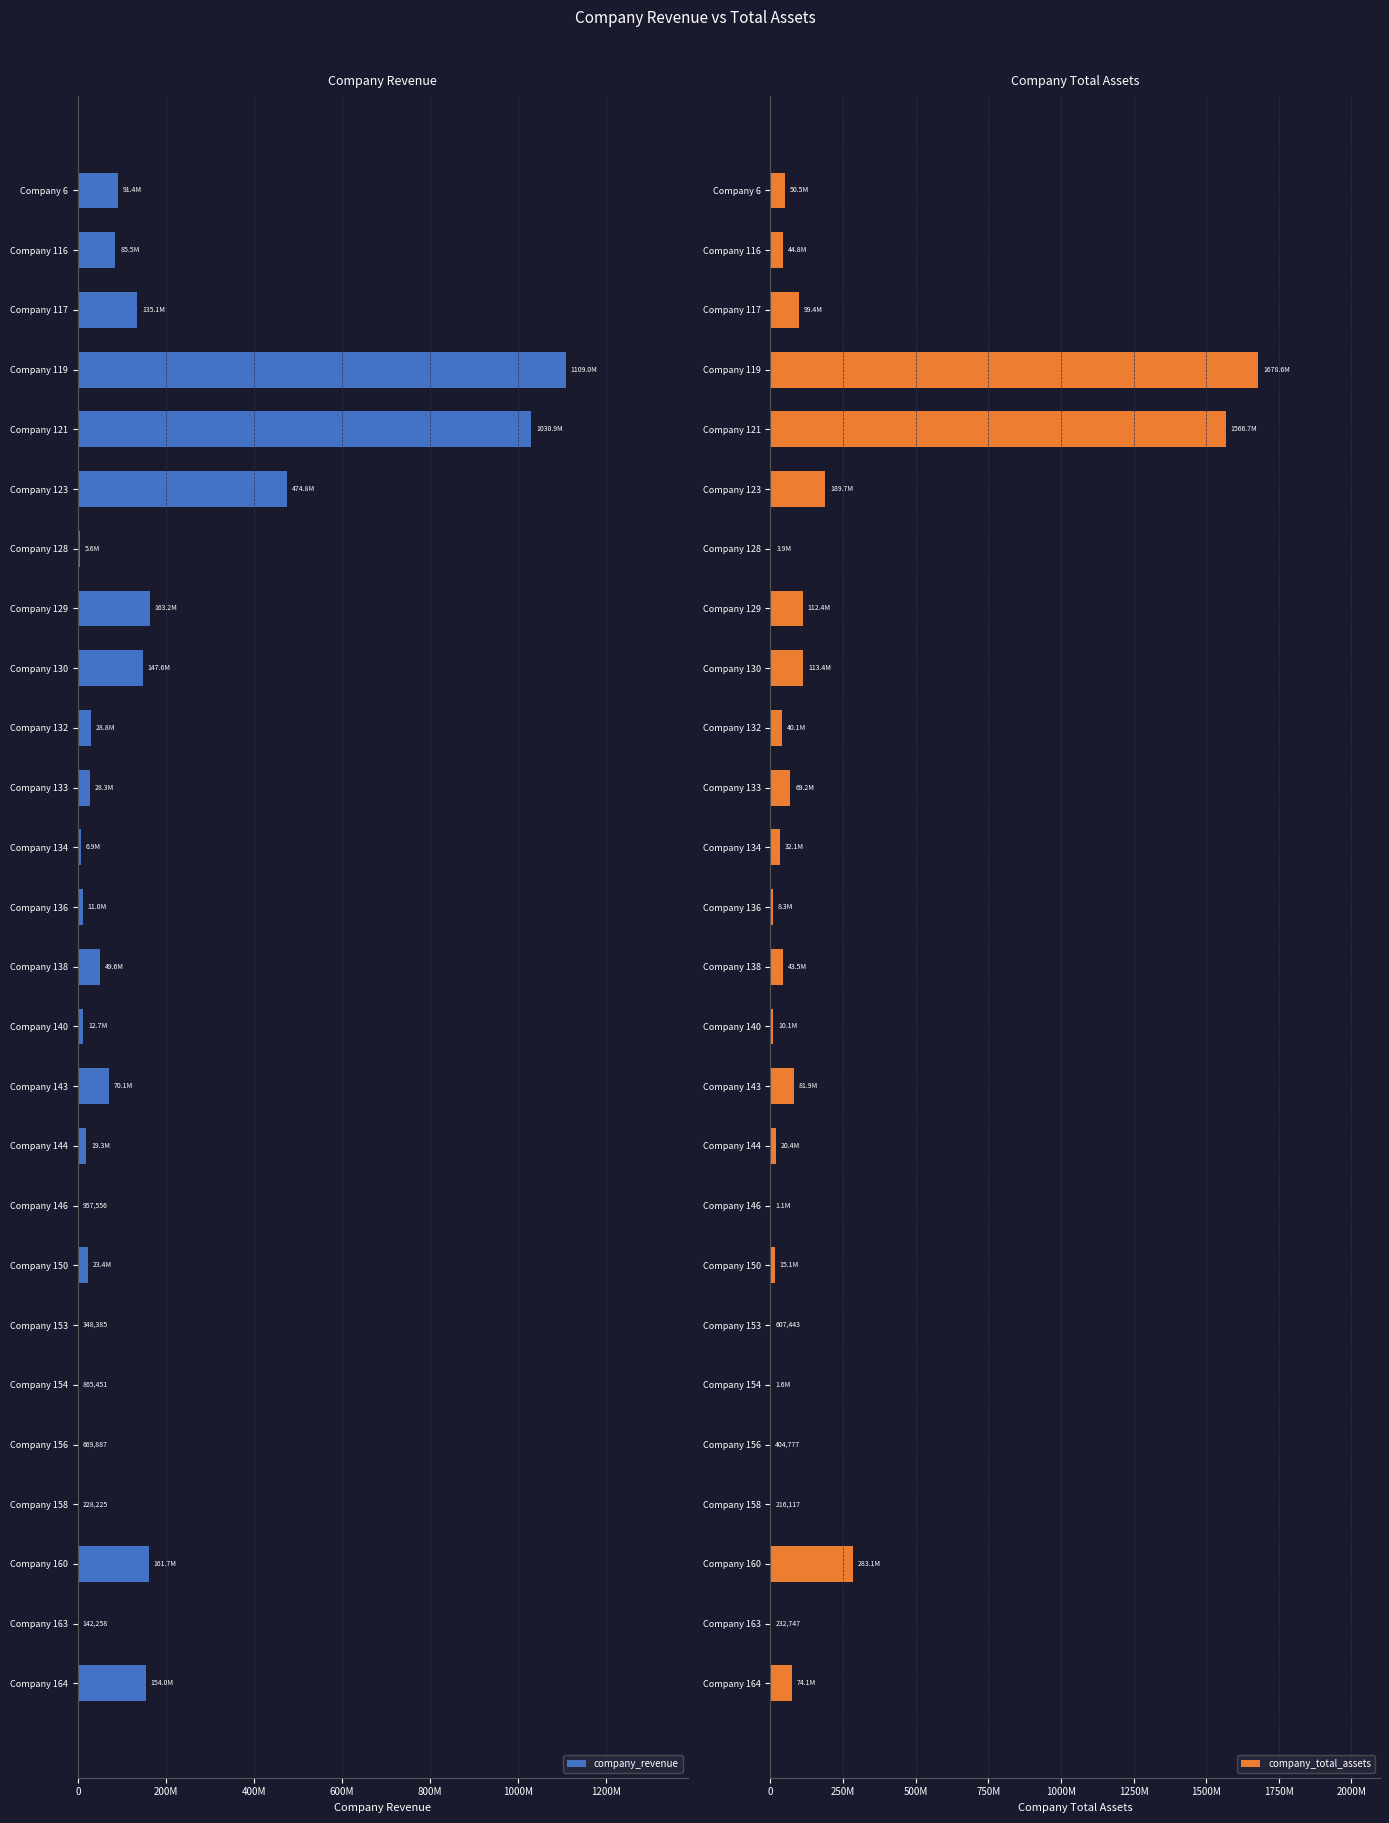

What is the total value across all series at Company 144?

39657357.7